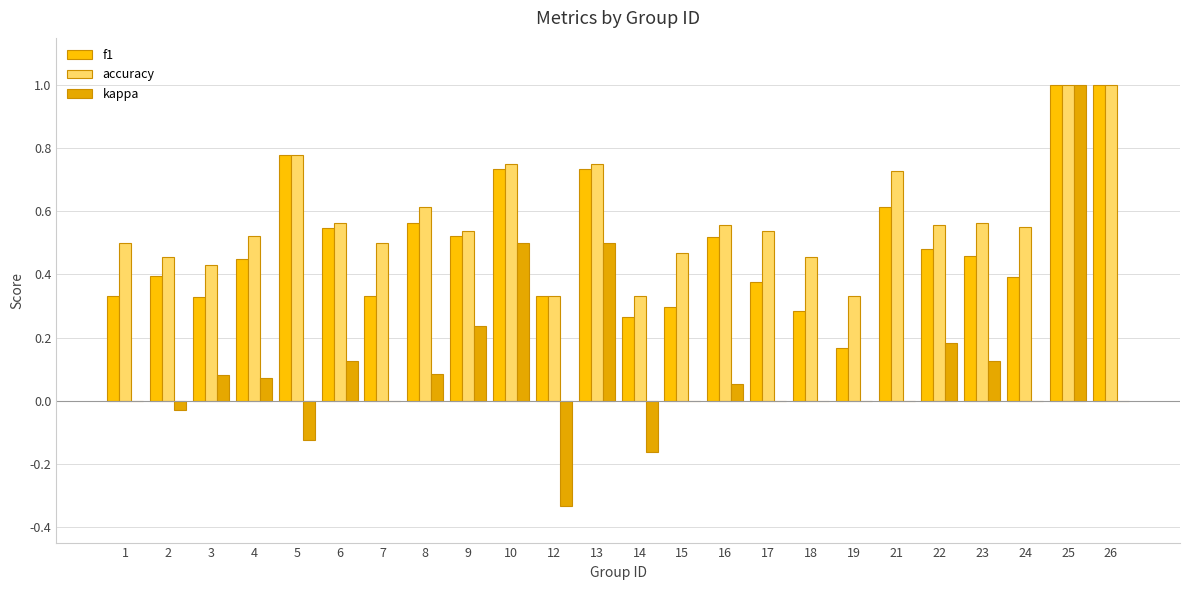

The accuracy series shows 0.7 at 21. True or false?

True